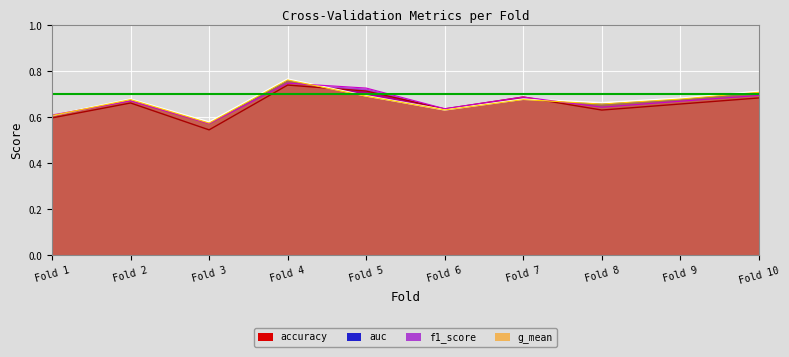

Which series has the largest total across all categories?

auc